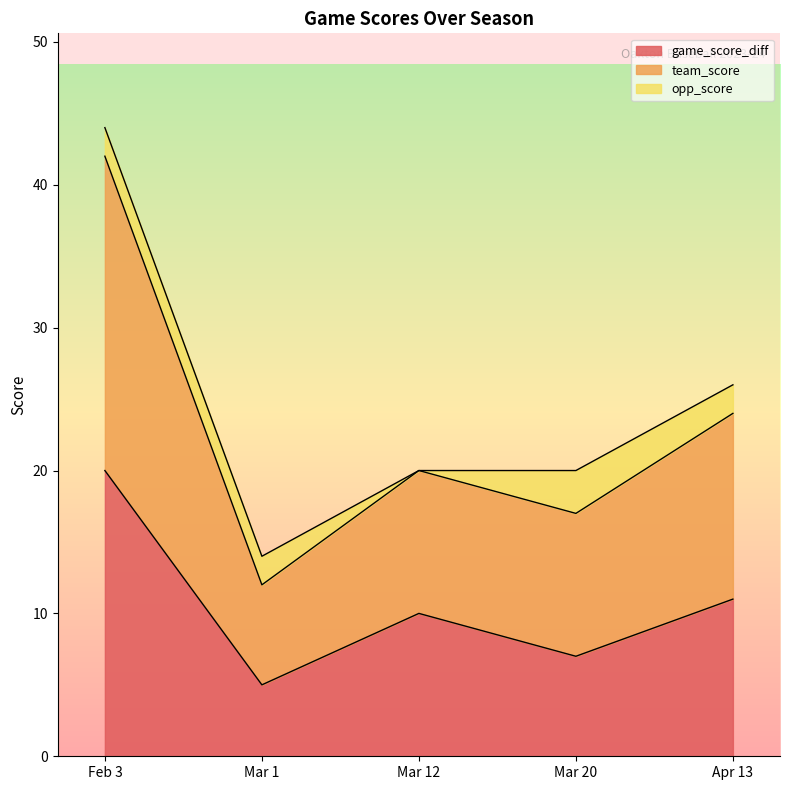

At which label does game_score_diff first exceed 10?

Feb 3